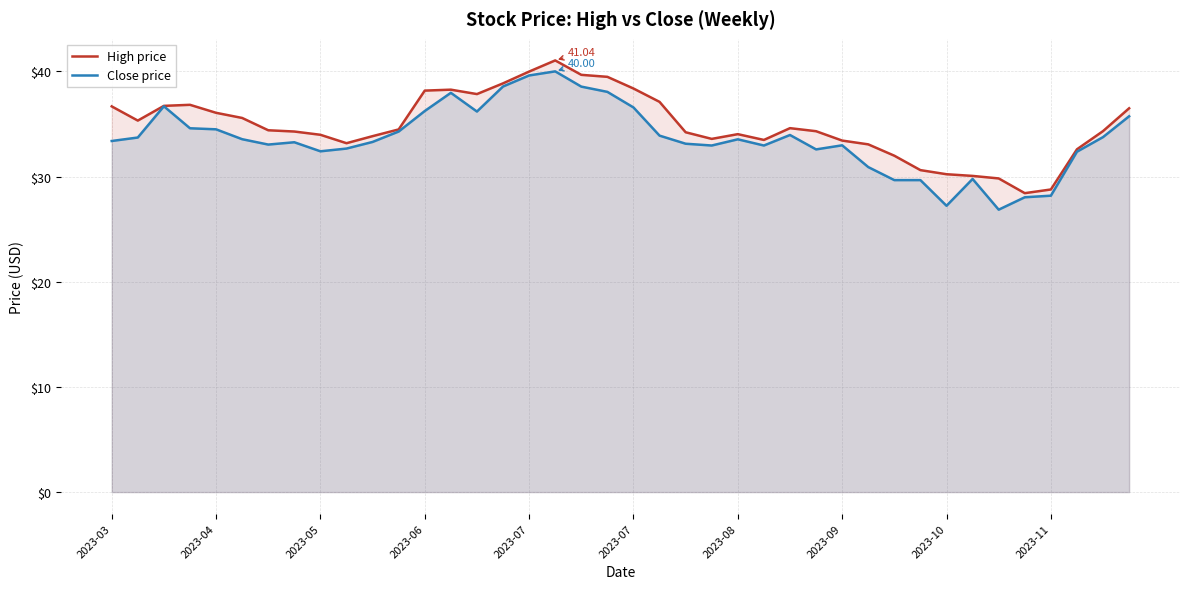

In Close price, how many points are higher than both neighbors (excluding endpoints)?

8